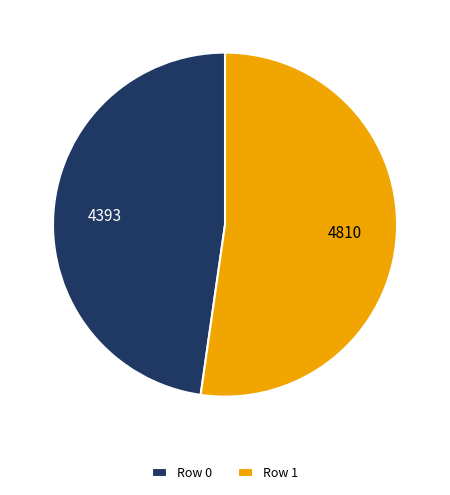

Do Row 0 and Row 1 together represent more than half of the pie?

Yes